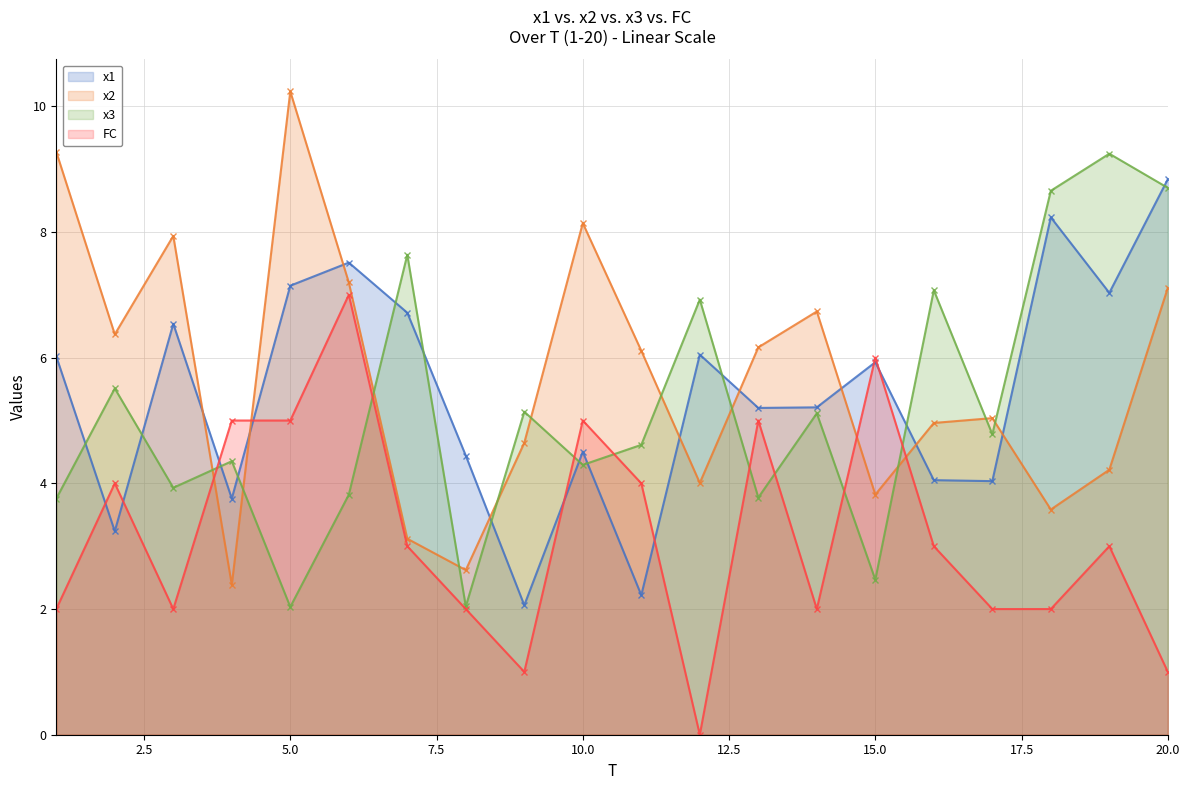

Reading left to right, transcribe all the data shown in this chart.

x1: 1=6.0	2=3.2	3=6.5	4=3.8	5=7.1	6=7.5	7=6.7	8=4.4	9=2.1	10=4.5	11=2.2	12=6.0	13=5.2	14=5.2	15=5.9	16=4.1	17=4.0	18=8.2	19=7.0	20=8.8
x2: 1=9.3	2=6.4	3=7.9	4=2.4	5=10.2	6=7.2	7=3.1	8=2.6	9=4.6	10=8.1	11=6.1	12=4.0	13=6.2	14=6.7	15=3.8	16=5.0	17=5.0	18=3.6	19=4.2	20=7.1
x3: 1=3.8	2=5.5	3=3.9	4=4.4	5=2.0	6=3.8	7=7.6	8=2.0	9=5.1	10=4.3	11=4.6	12=6.9	13=3.8	14=5.1	15=2.5	16=7.1	17=4.8	18=8.7	19=9.2	20=8.7
FC: 1=2.0	2=4.0	3=2.0	4=5.0	5=5.0	6=7.0	7=3.0	8=2.0	9=1.0	10=5.0	11=4.0	12=0.0	13=5.0	14=2.0	15=6.0	16=3.0	17=2.0	18=2.0	19=3.0	20=1.0